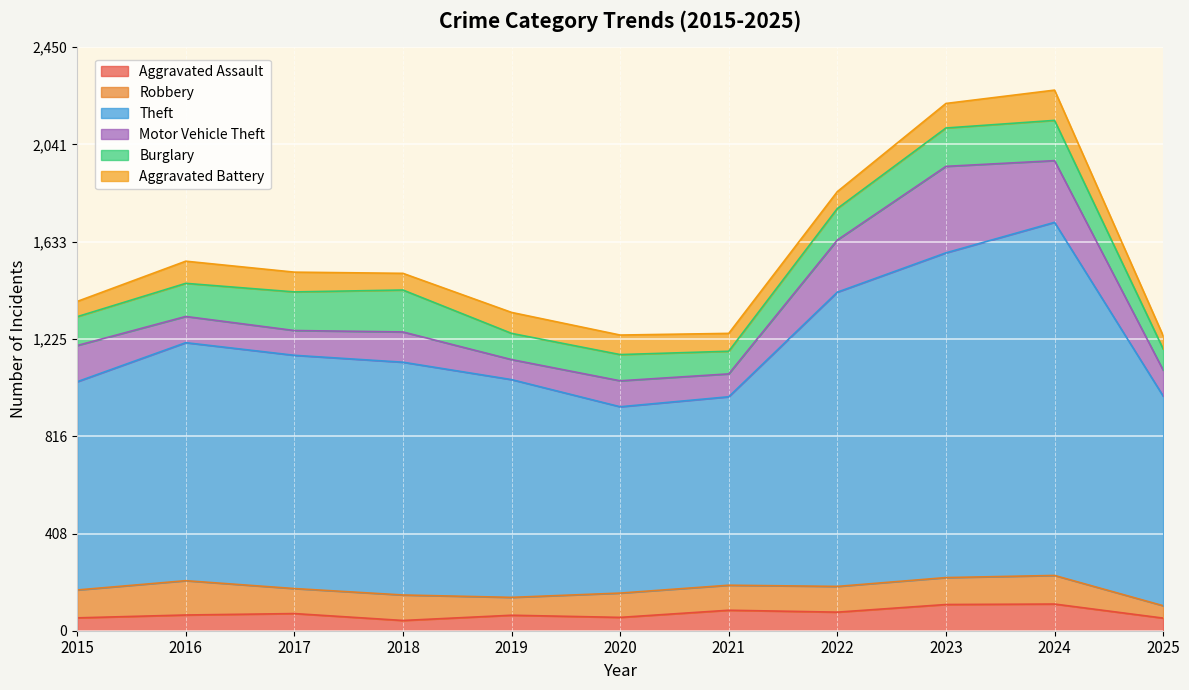

Where does the Theft series first go above 977?

2016